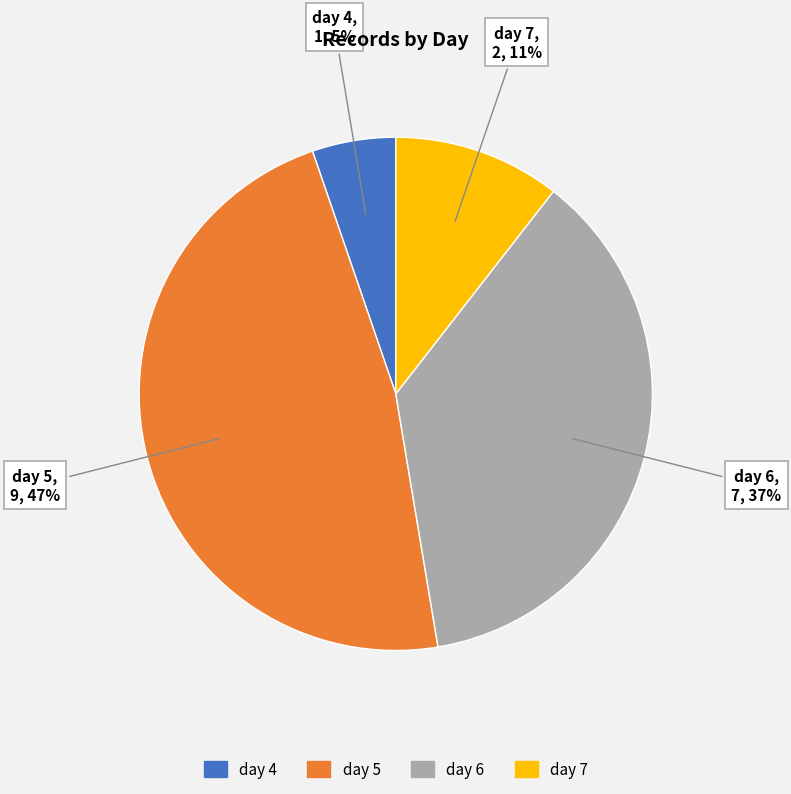

What is the largest slice in the pie chart?

day 5